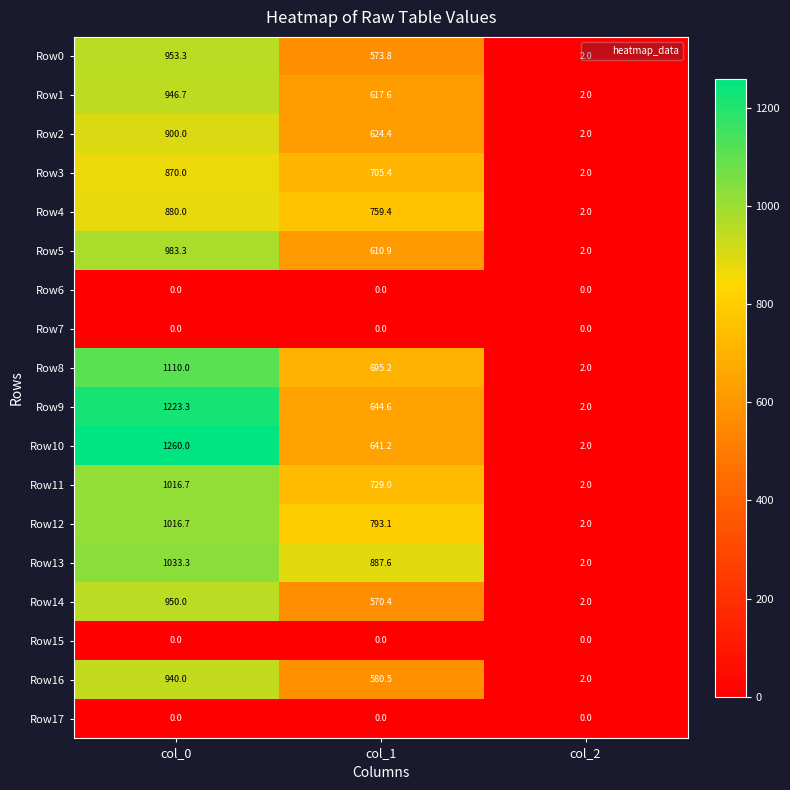

Which label corresponds to the largest value in the chart?

col_0